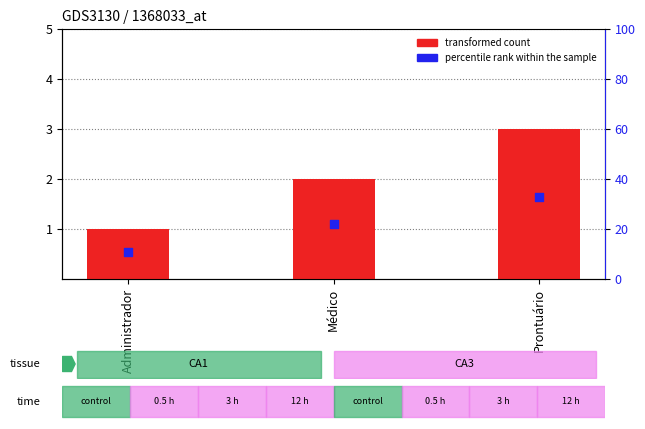

What are all the series names shown in the legend?

transformed count, percentile rank within the sample